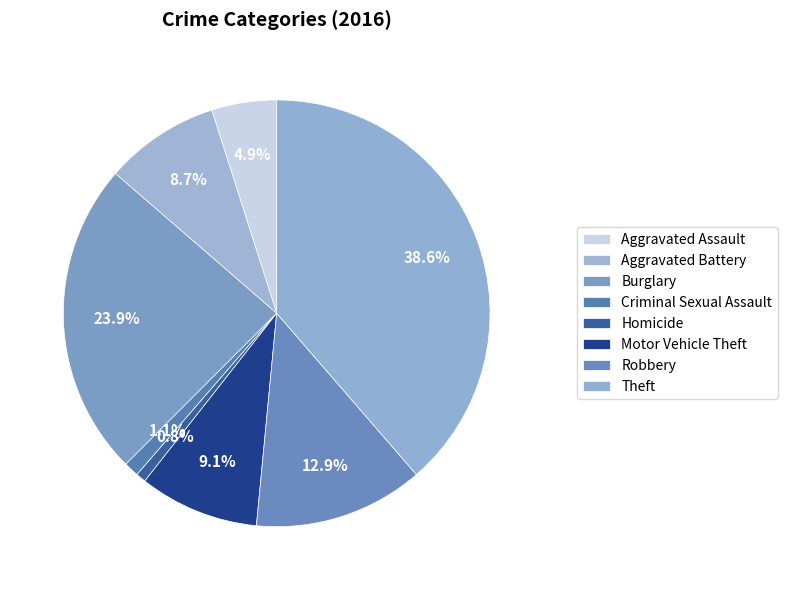

Do Burglary and Theft together represent more than half of the pie?

Yes